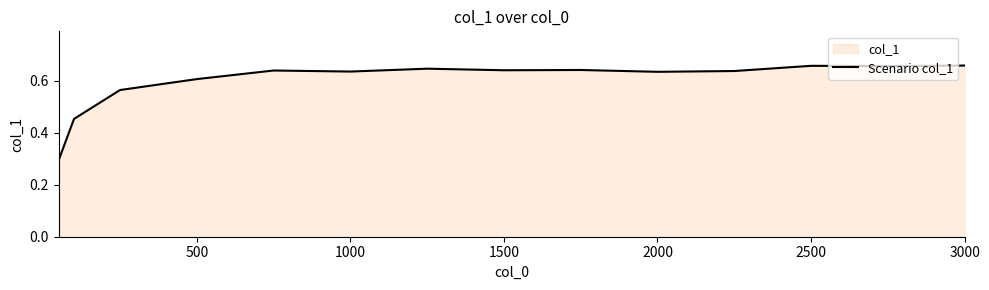

Count the values in the range 0 to 1.

14